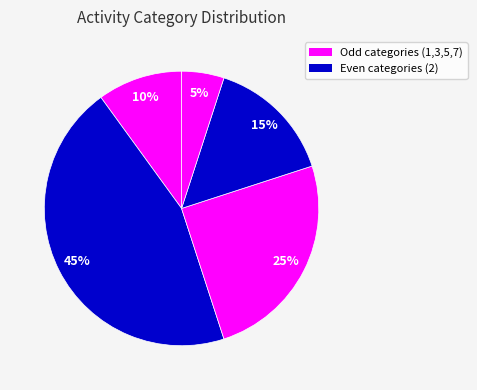

Which slice is the largest?

2